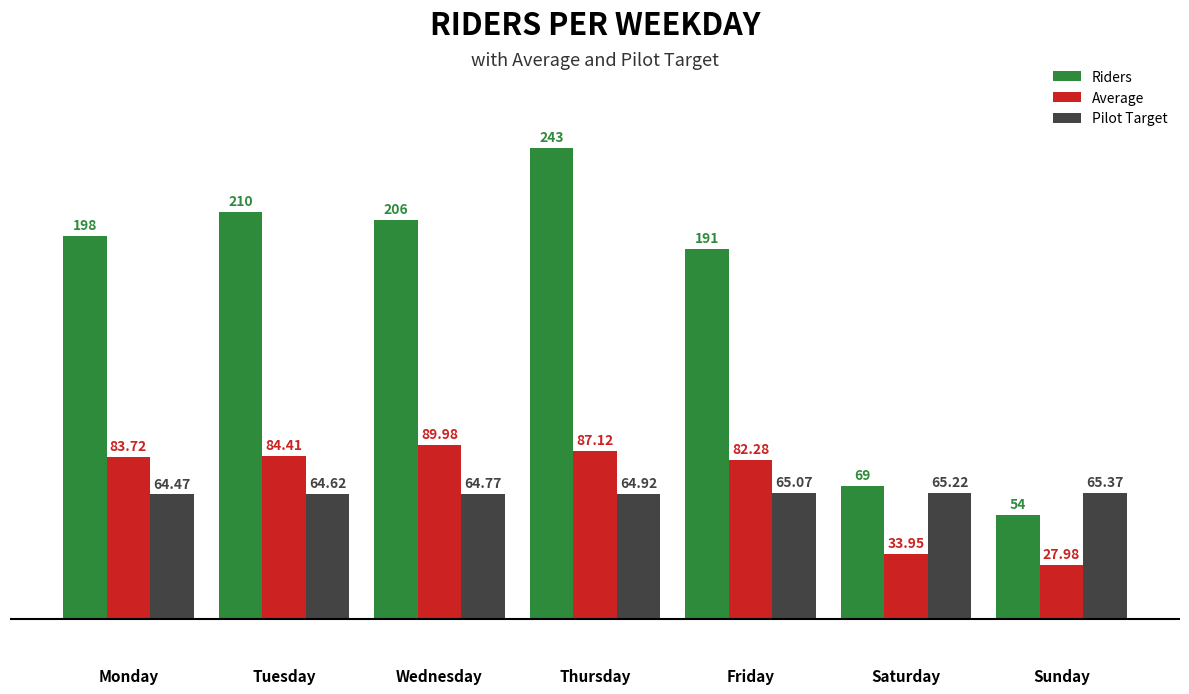

What is the average value of the Pilot Target series?

64.9